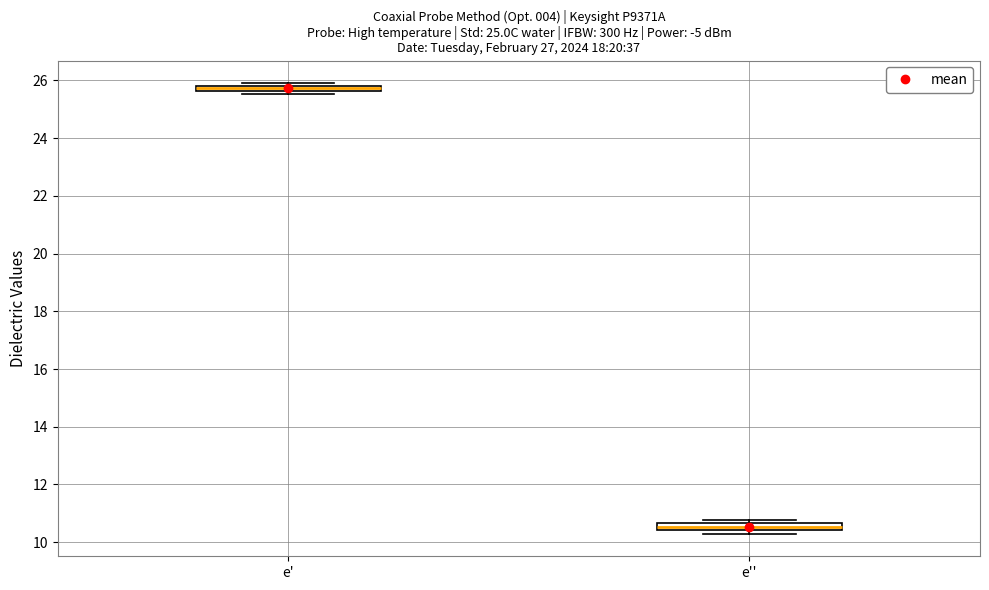

Where is the upper edge of the box for e'' on the y-axis? The values are not printed on the chart, so give them approximately, as read against the axis.

10.6